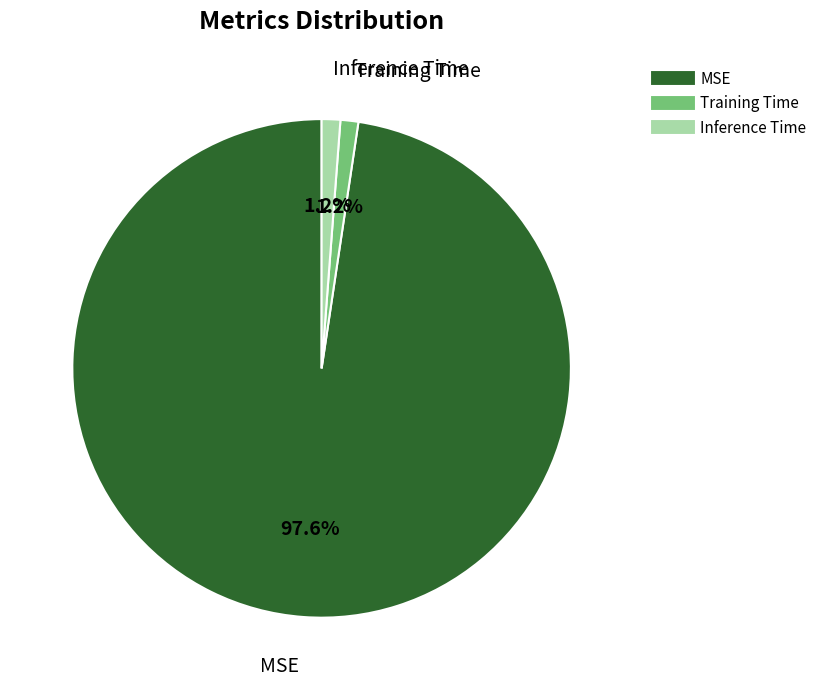

Count the number of slices in the pie.

3